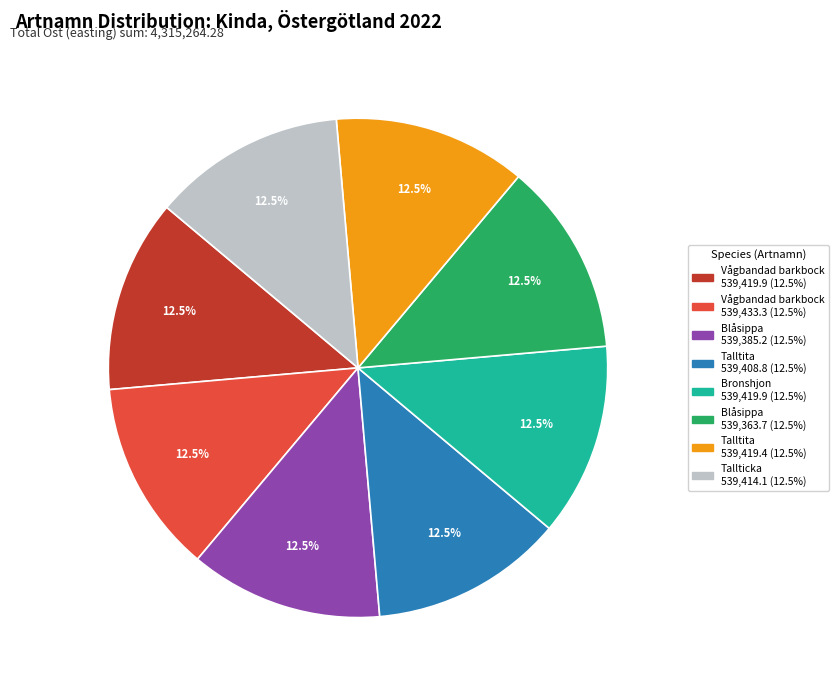

Does any single category account for the majority?

No